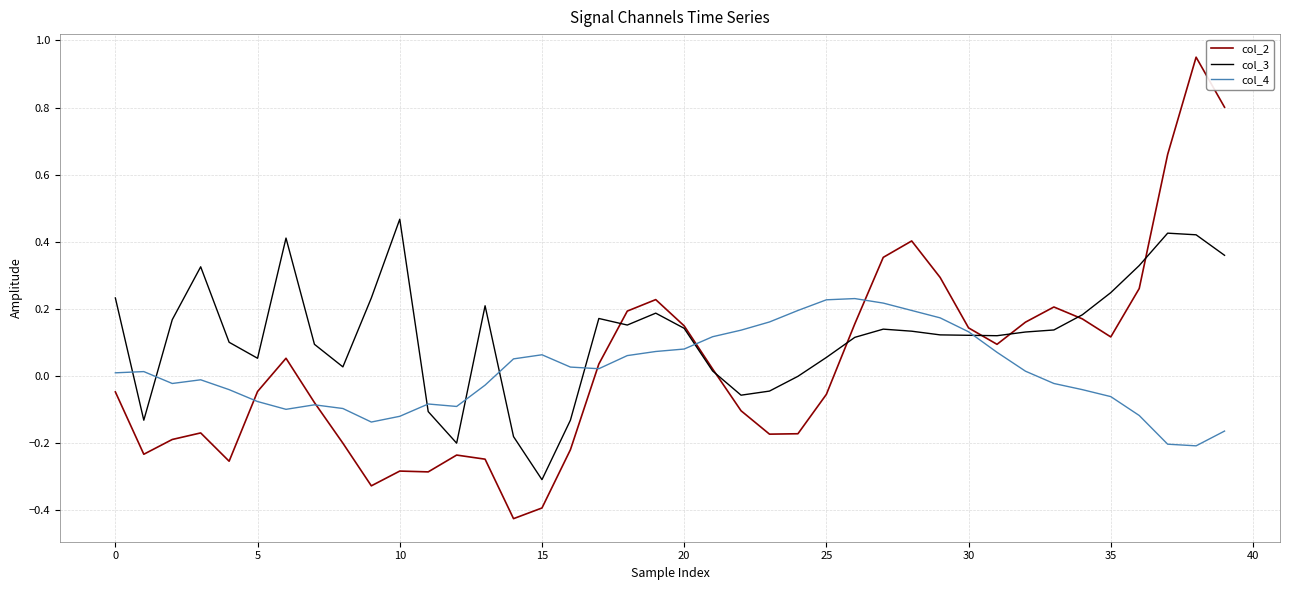

Which series has the largest range (max minus min)?

col_2